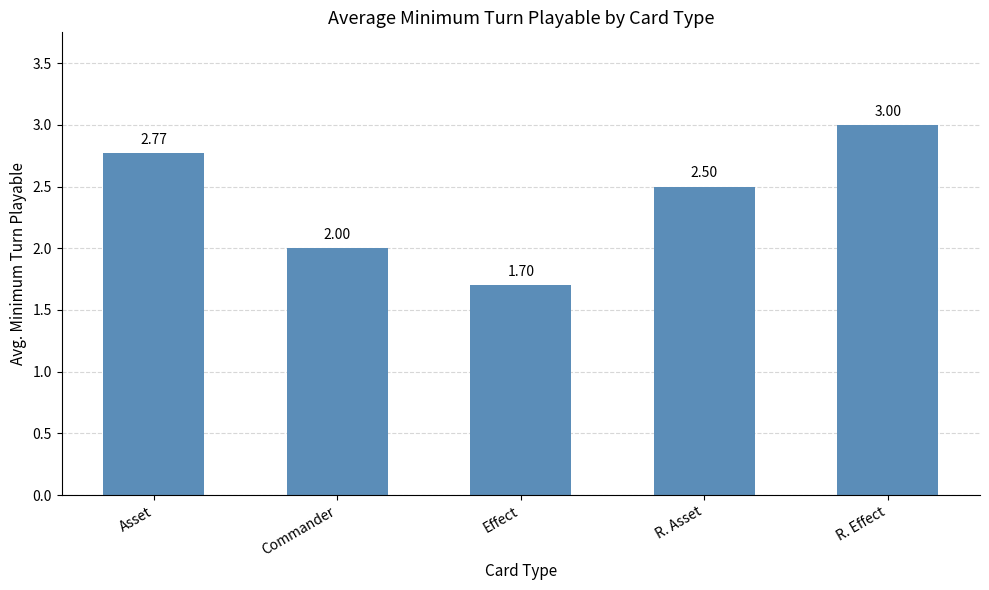

What is the change in value from R. Asset to R. Effect?

+0.5